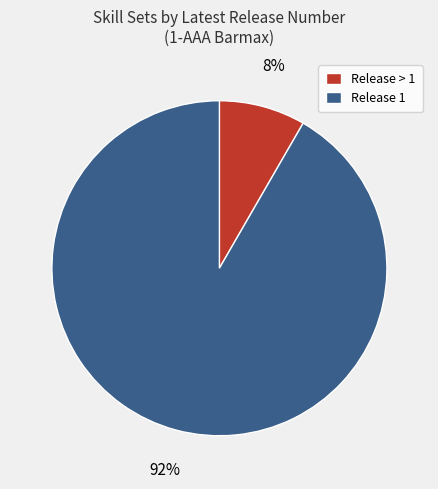

Is there a majority slice in this chart?

Yes